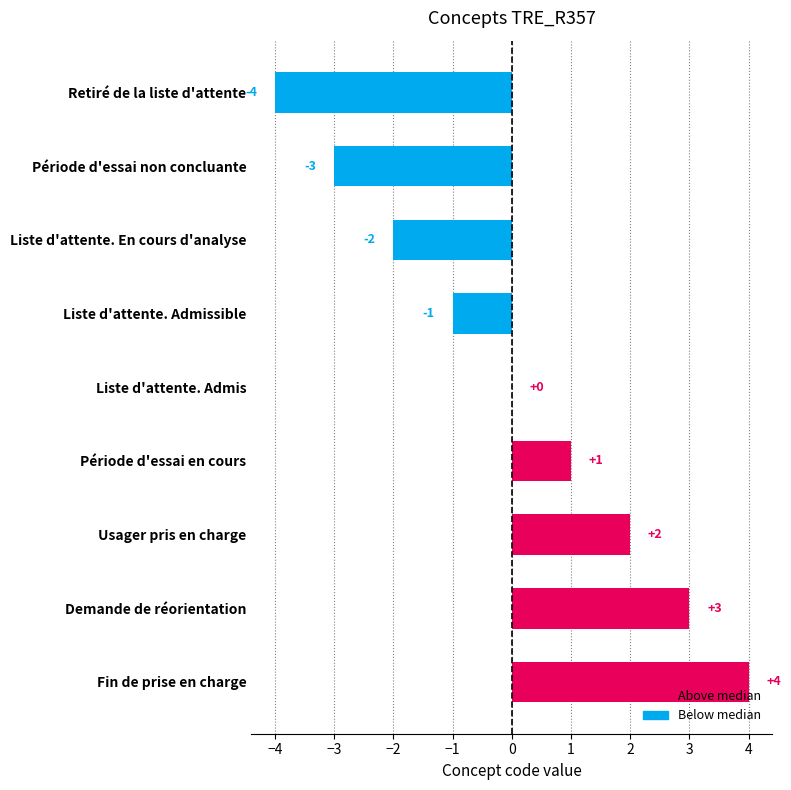

How many distinct data groups are displayed?

1